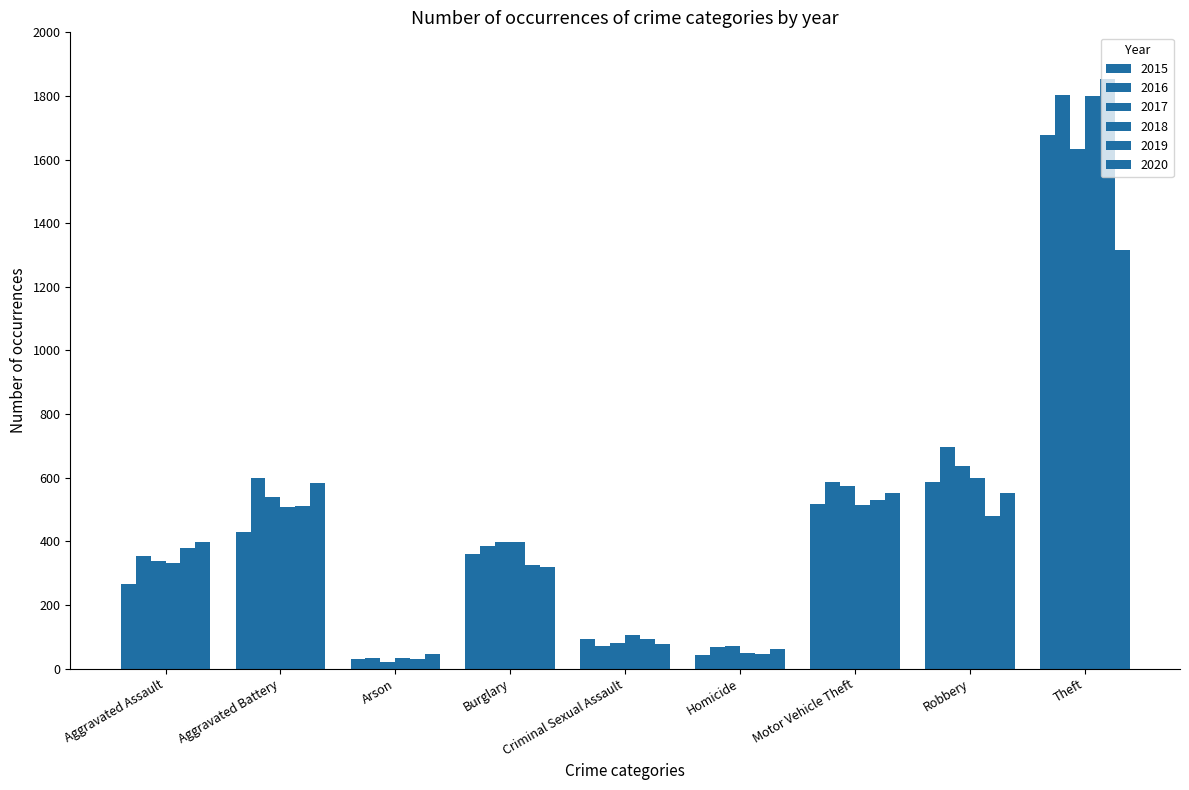

Which series has the largest total across all categories?

2016